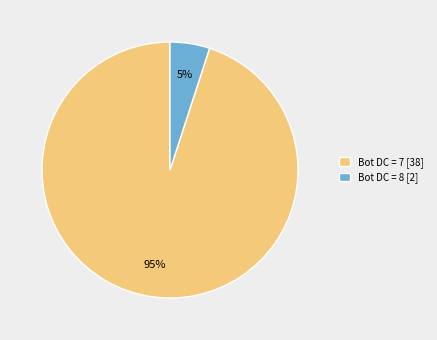

Count the number of slices in the pie.

2